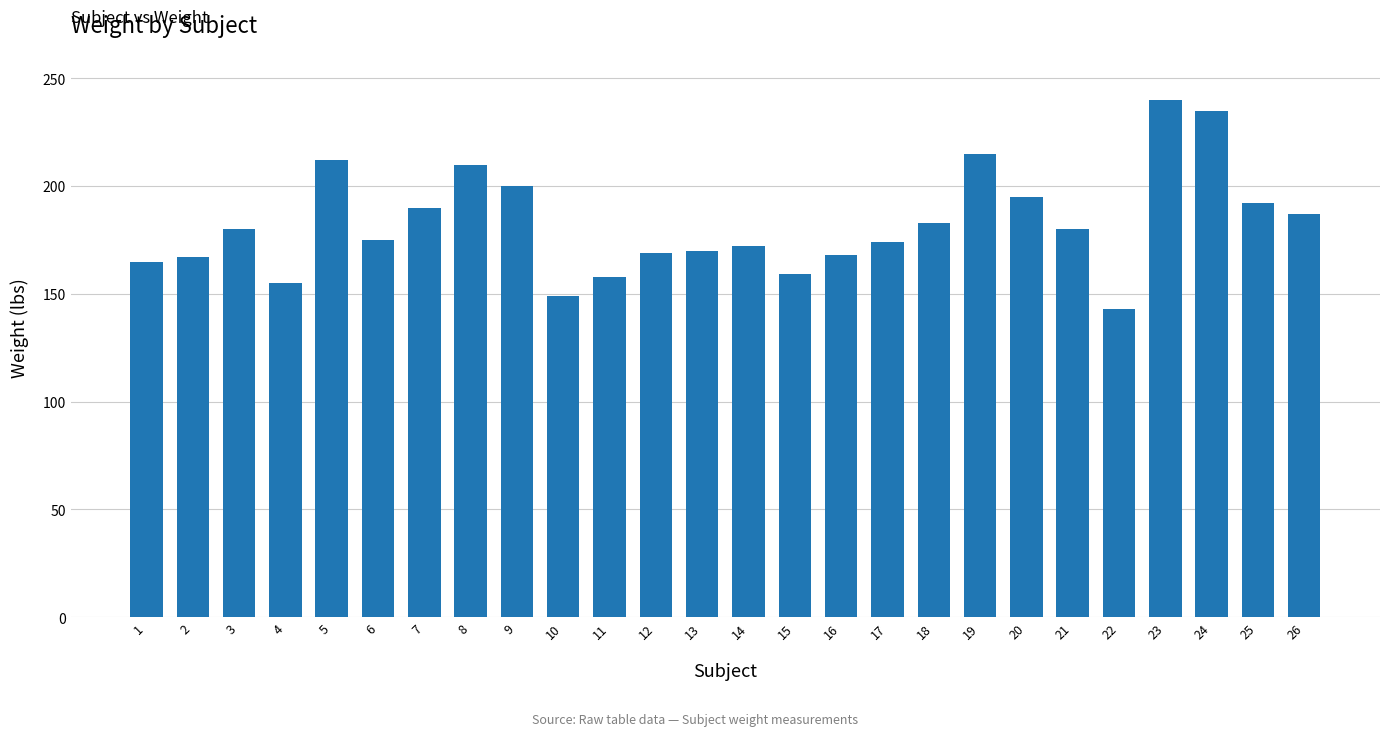

Which category has the lowest value across all series?

22